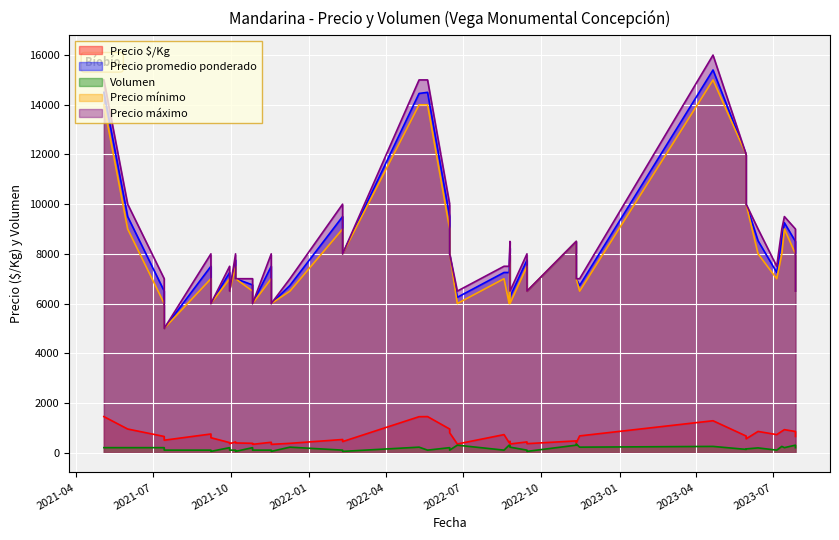

Reading right to left, what are all the values shown in this chart?

Precio $/Kg: 950	673	348	458	444	528	725	800	950	389	431	389	472	500	650	1450	361	431	853	403	333	375	725	860	347	333	417	925	600	750	1283	1450	556	667	374	650	850	361	403	1446
Precio promedio ponderado: 9500	6727	6273	8241	8000	9500	7250	8000	9500	7000	7750	7000	8500	5000	6500	14500	6500	7750	8526	7250	6000	6750	7250	8600	6250	6000	7500	9250	6000	7500	15400	14500	10000	12000	6727	6500	8500	6500	7250	14455
Volumen: 200	220	220	290	50	100	100	100	200	50	100	350	300	100	200	100	50	100	190	300	100	200	100	250	300	50	100	200	50	100	250	200	150	130	220	200	300	100	200	220
Precio mínimo: 9000	6500	6000	8000	8000	9000	7000	8000	9000	7000	7500	7000	8500	5000	6000	14000	6500	7500	8000	6000	6000	6500	7000	8000	6000	6000	7000	9000	6000	7000	15000	14000	10000	12000	6500	6500	8000	6500	7000	14000
Precio máximo: 10000	7000	6500	8500	8000	10000	7500	8000	10000	7000	8000	7000	8500	5000	7000	15000	6500	8000	9000	7500	6000	7000	7500	9000	6500	6000	8000	9500	6000	8000	16000	15000	10000	12000	7000	6500	9000	6500	7500	15000